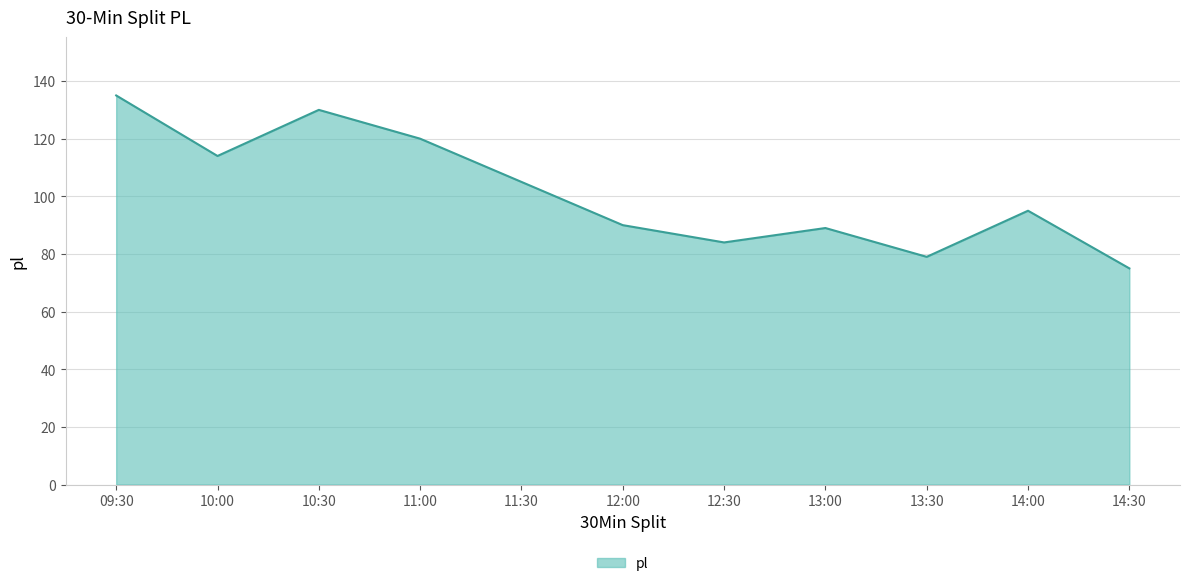

What is the smallest value displayed?

75